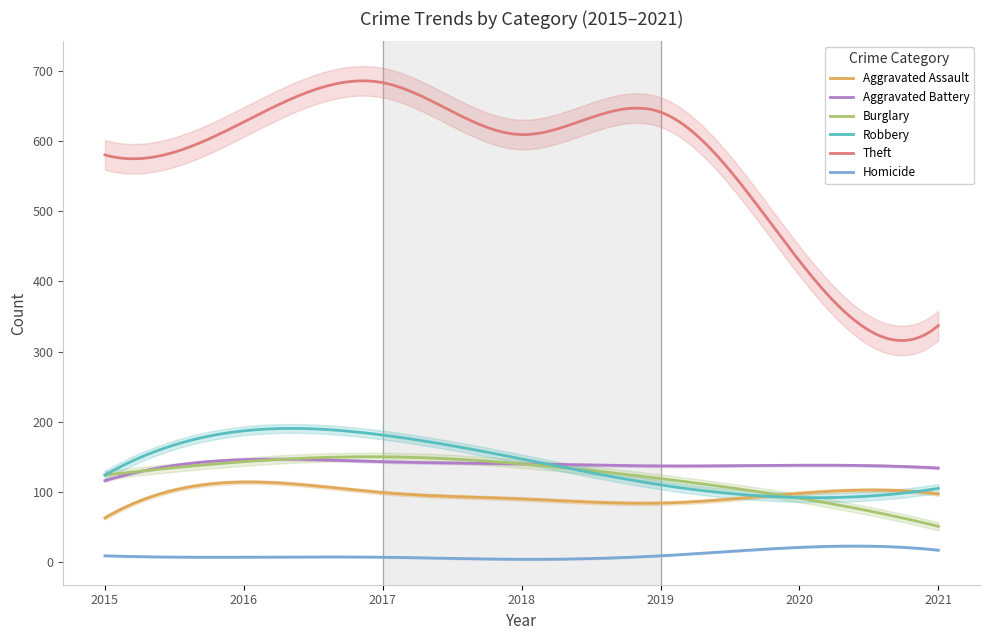

At which category is the sum across all series the highest?

2017